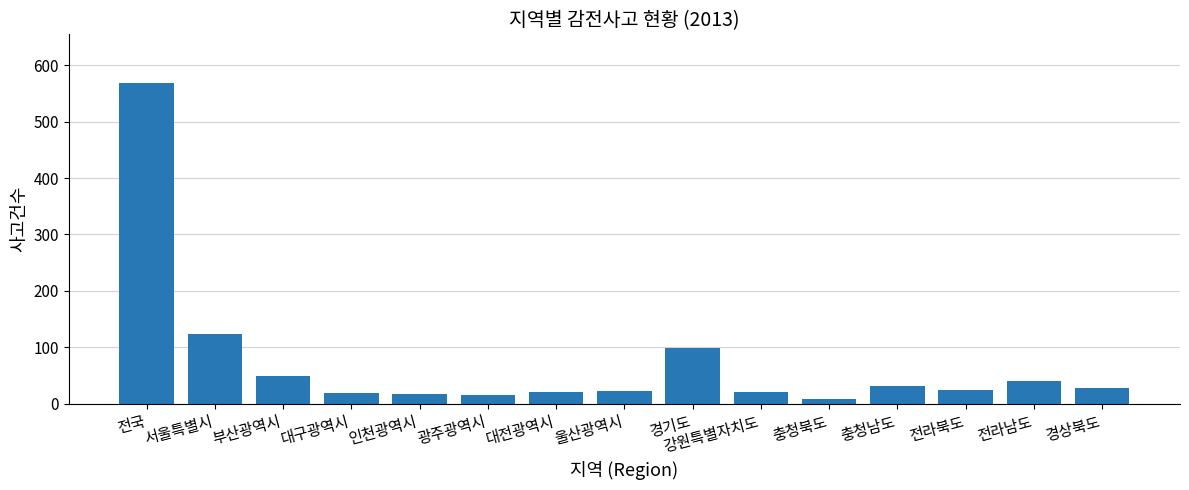

Approximately how many times larger is the value at 대구광역시 compared to 전라남도?

0.5